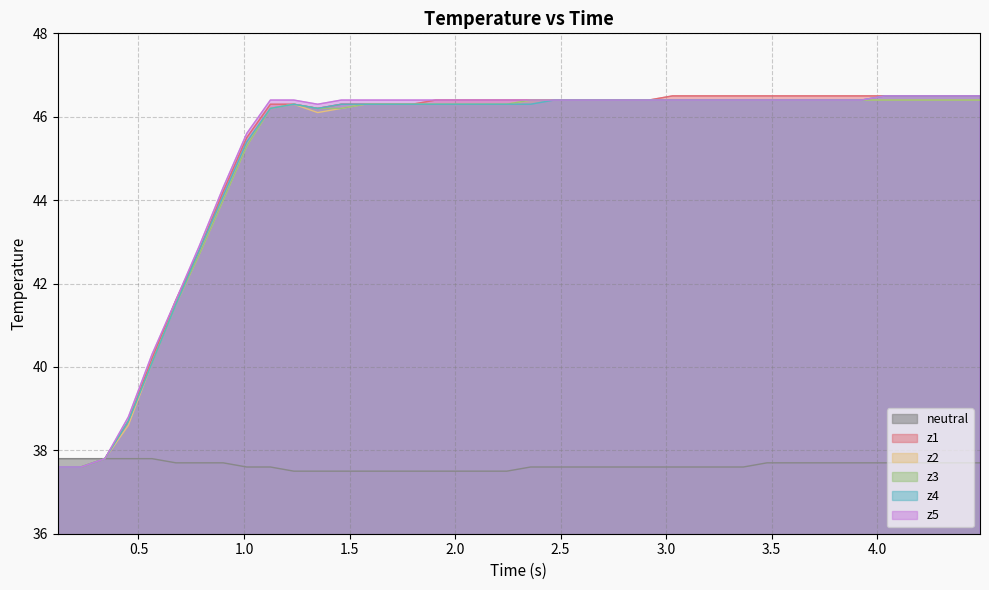

How many lines are shown in the chart?

6